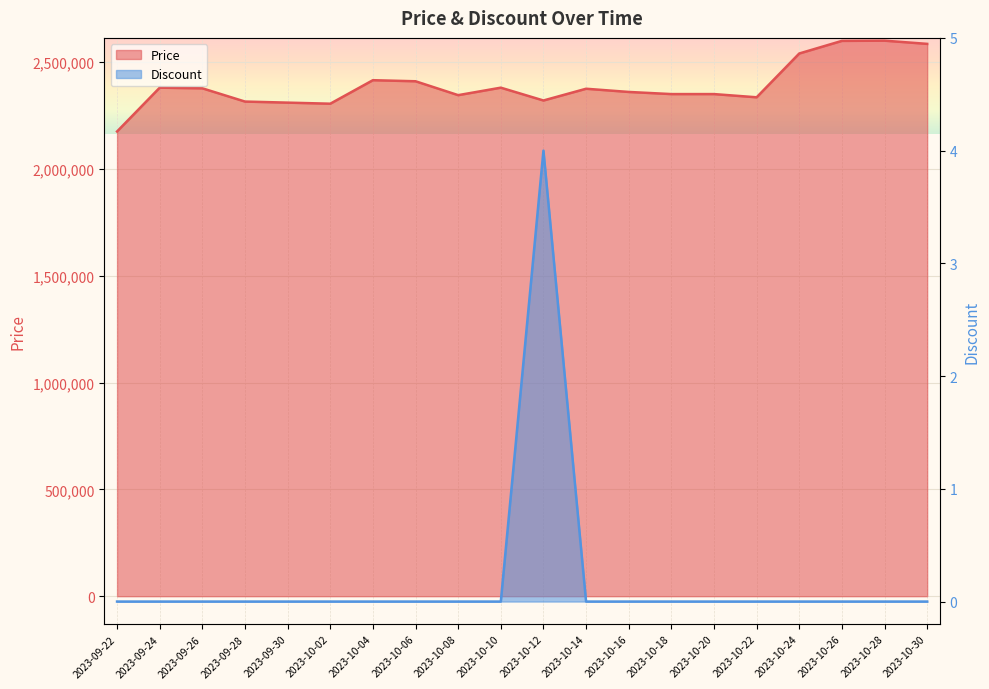

True or false: Discount and Price intersect in this chart.

False